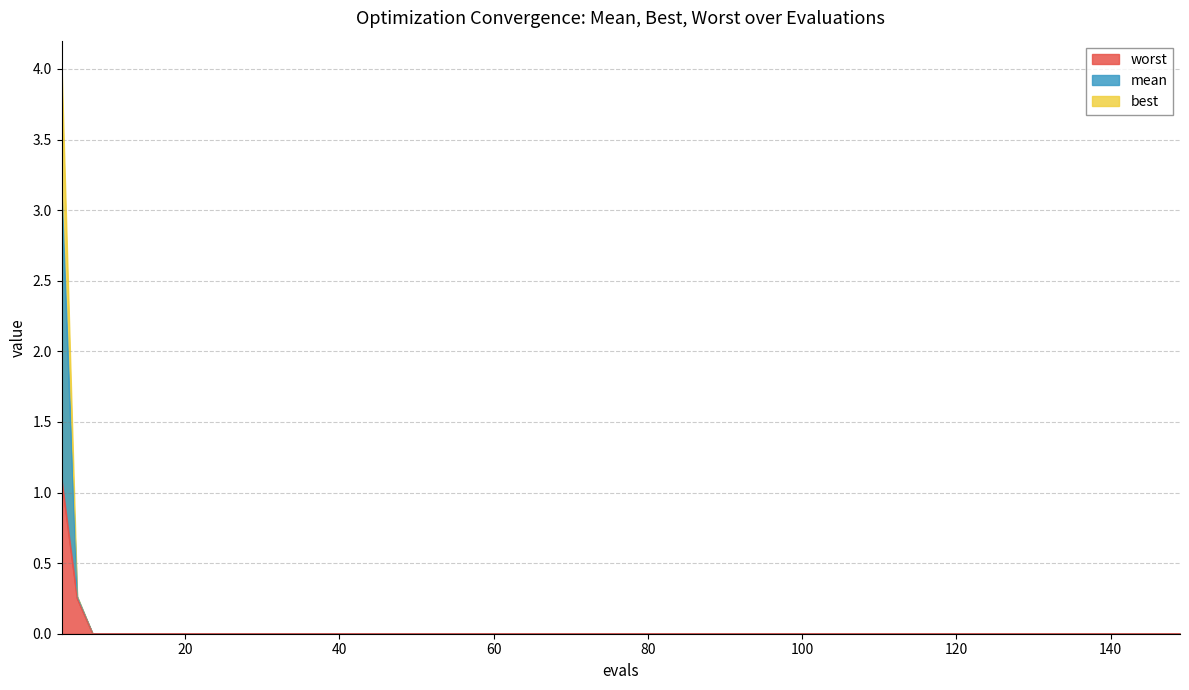

True or false: best and mean intersect in this chart.

False